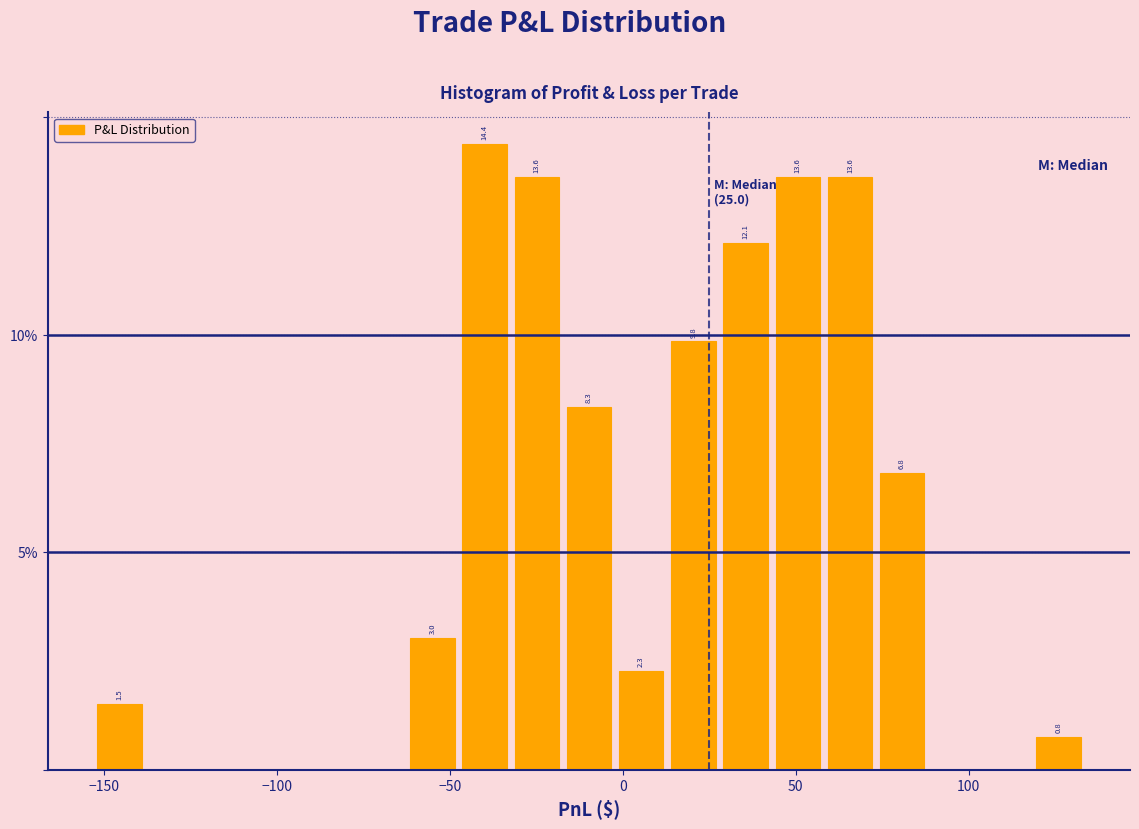

Around what value on the x-axis is the tallest bar? Give the approximate position of its centre, as read against the axis.

-40